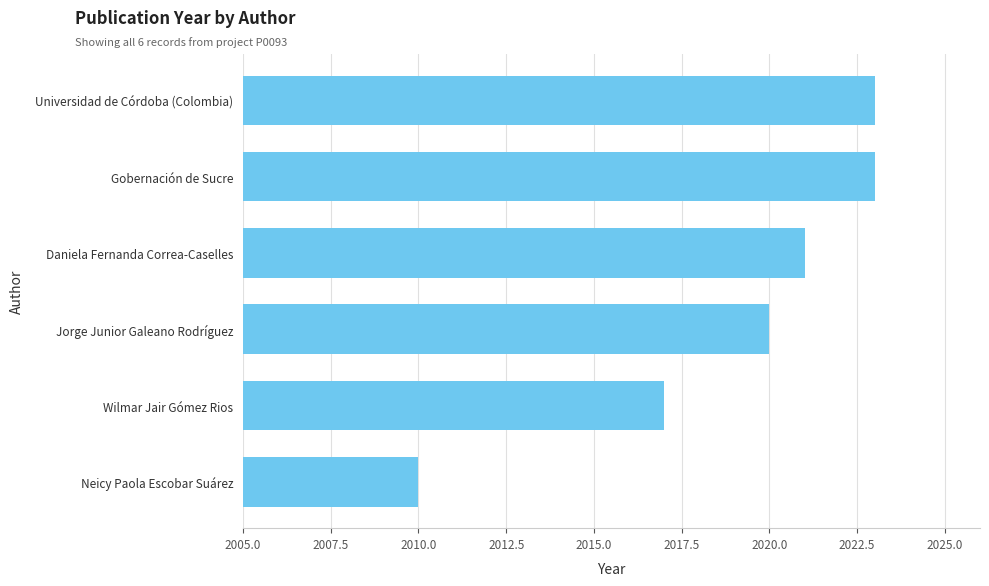

What is the minimum value shown in the chart?

2010